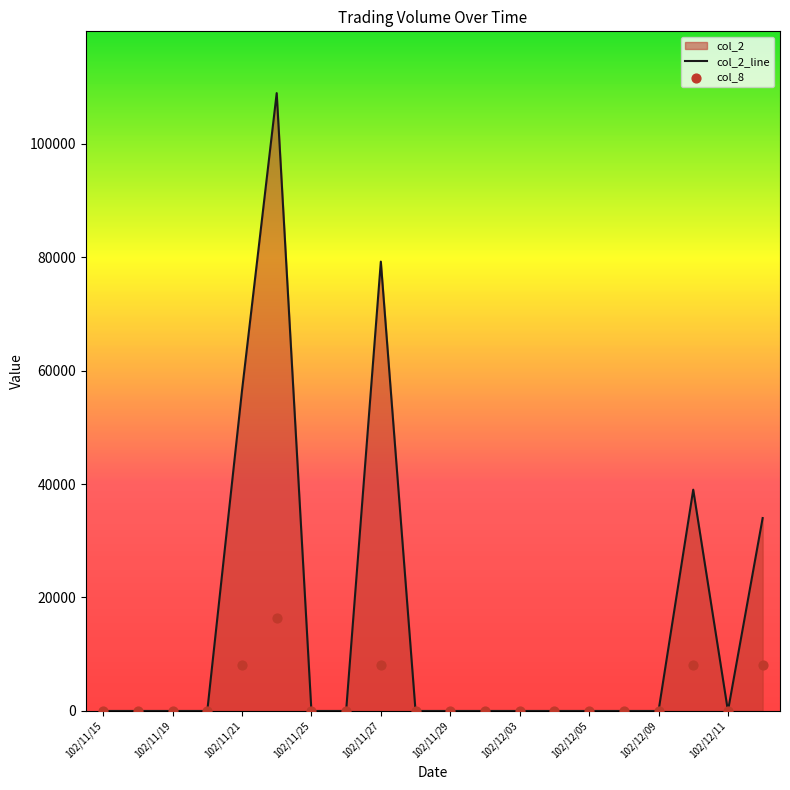

Which series reaches the maximum Y coordinate?

col_2_line